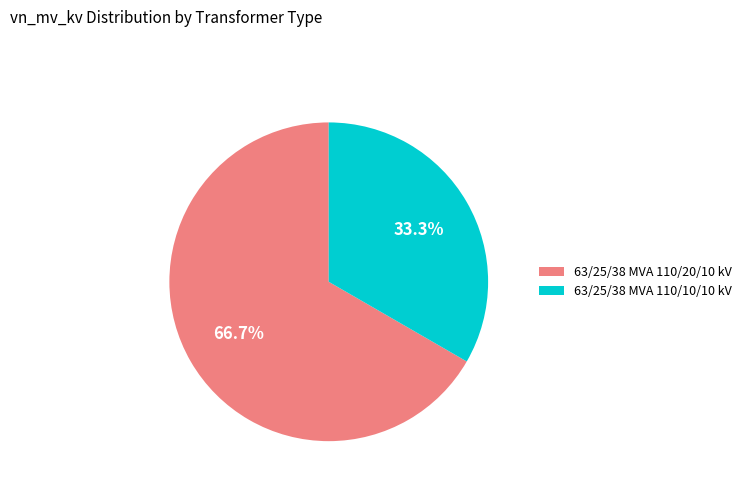

Which slice is the smallest?

63/25/38 MVA 110/10/10 kV